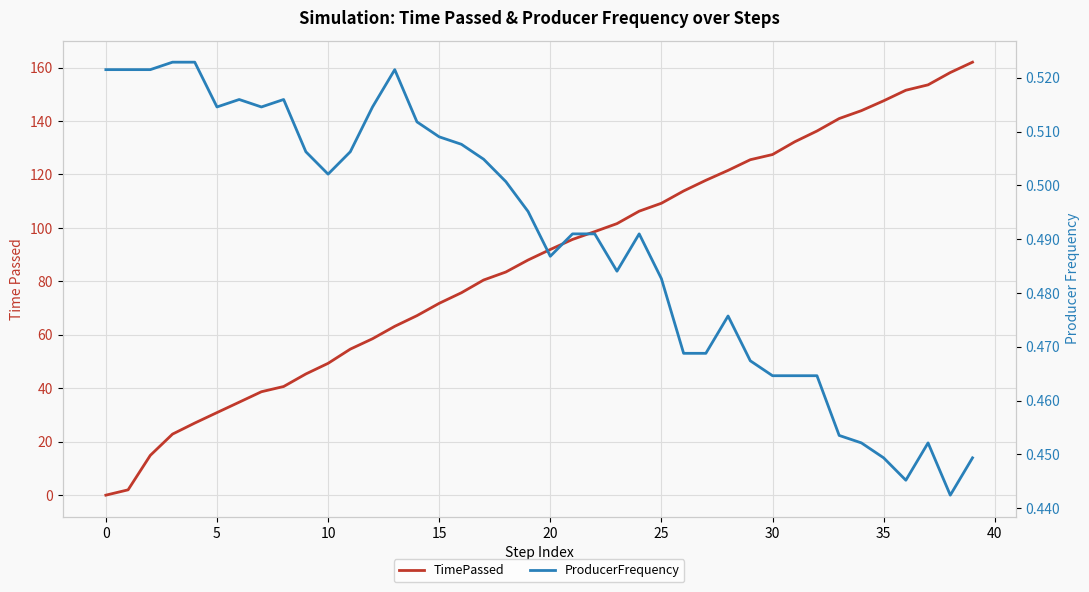

Between 29 and 12, which is larger?

29